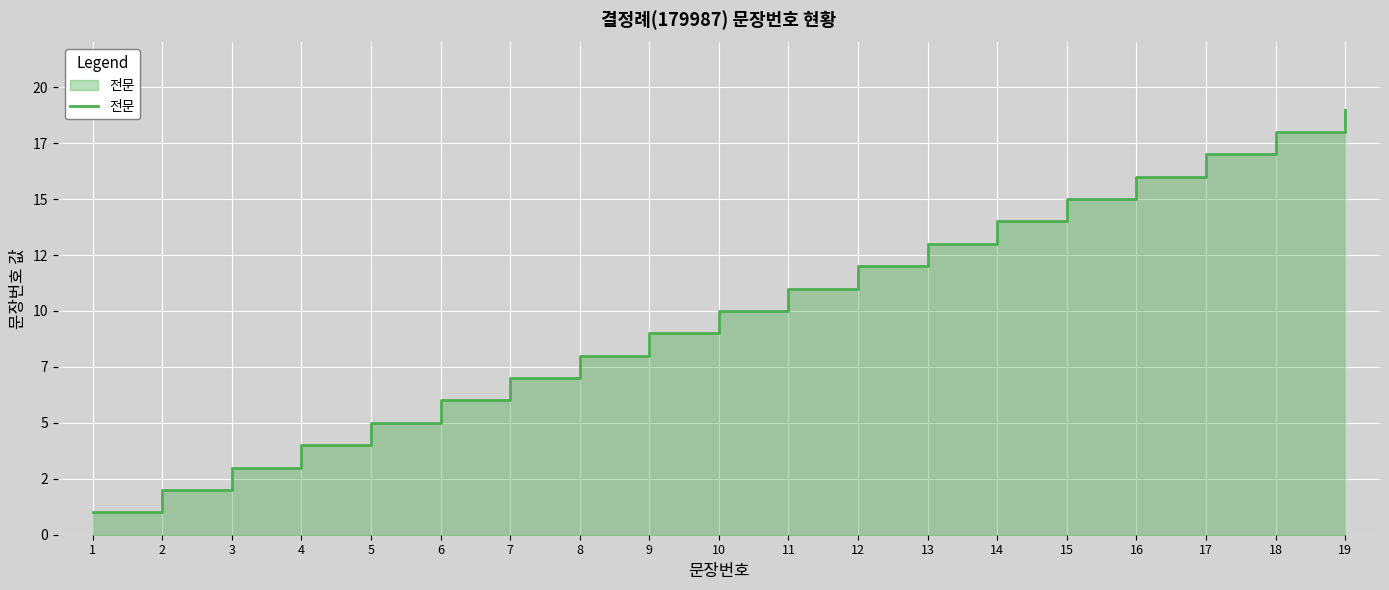

What is the difference between the maximum and second lowest values?

17